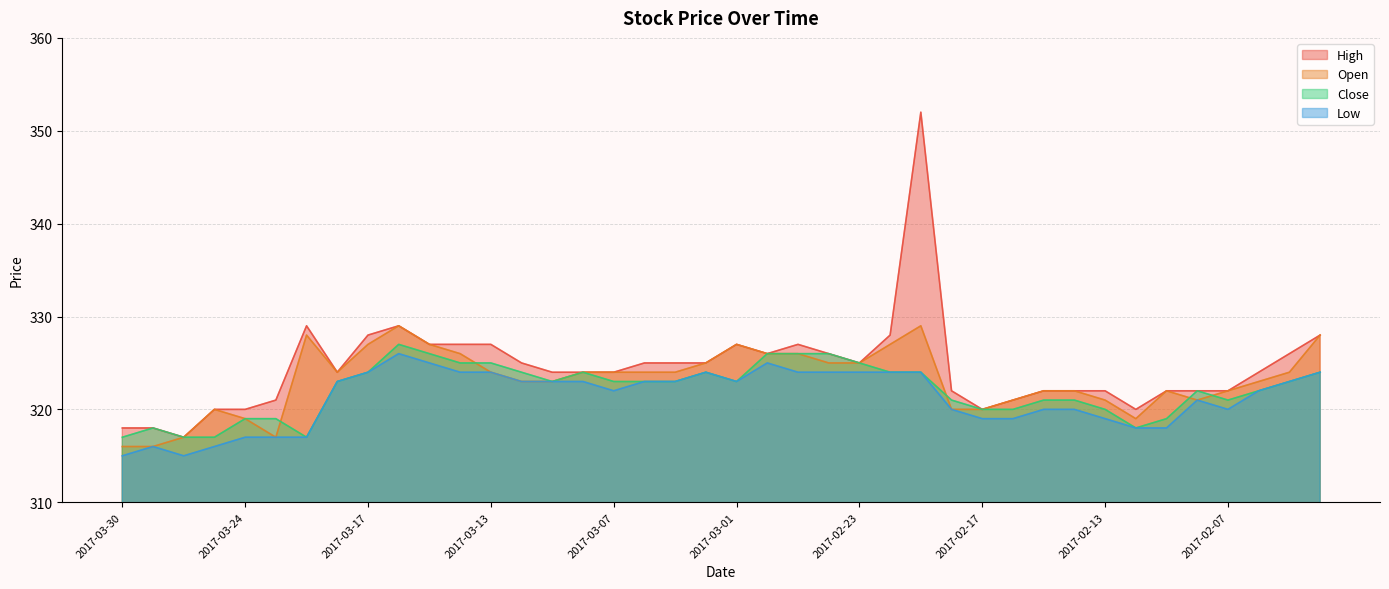

List the series in order of their overall mean, highest first.

High, Open, Close, Low